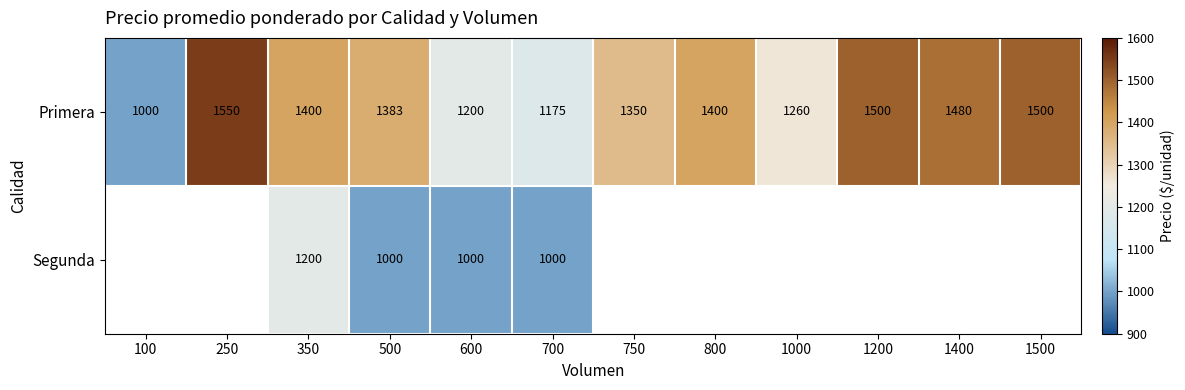

What is the average value of the Primera series?

1350